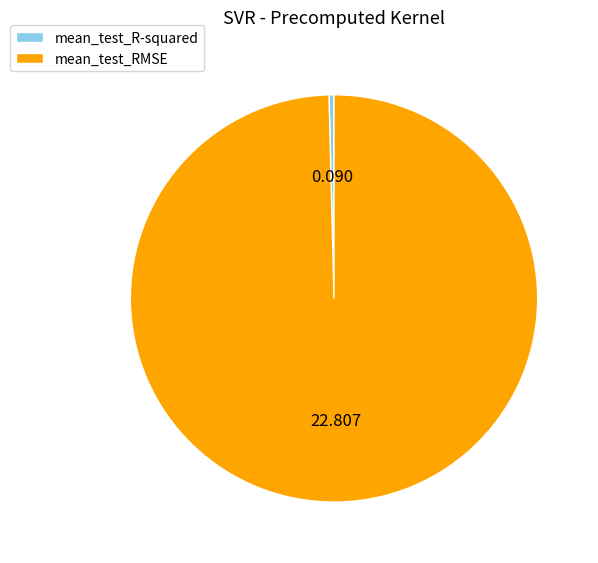

Does mean_test_RMSE represent more than half of the total?

Yes